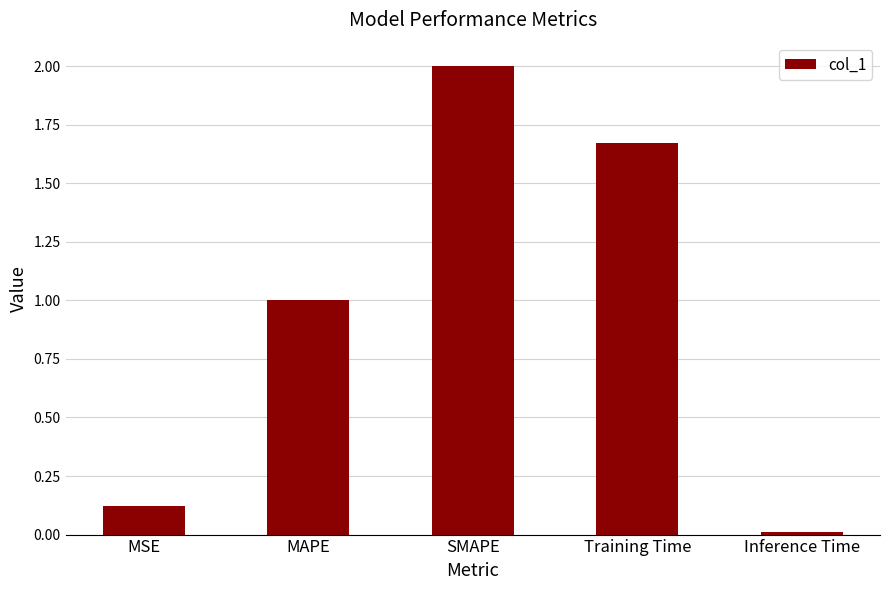

List the labels in order of value, smallest first.

Inference Time, MSE, MAPE, Training Time, SMAPE